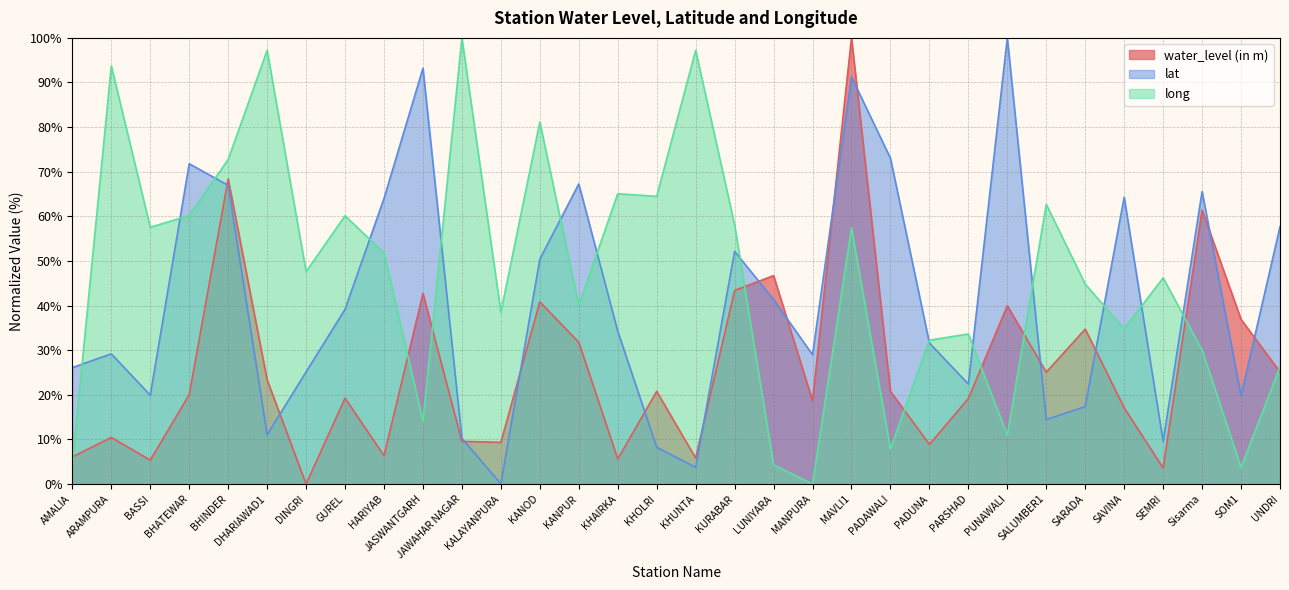

What is the sum of the long values at MANPURA and SALUMBER1?

62.7